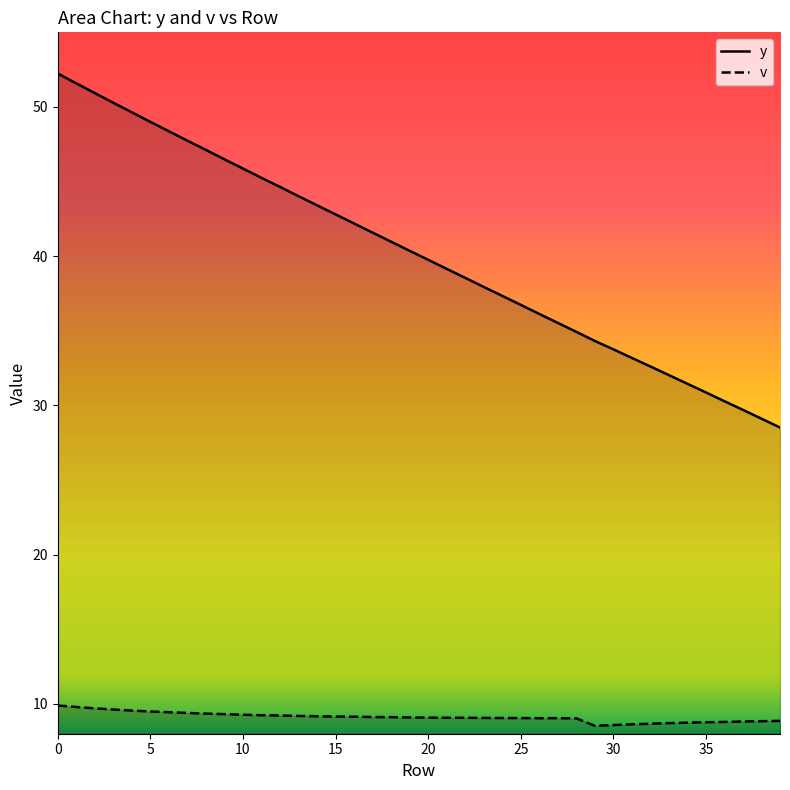

Count the number of categories in the chart.

40